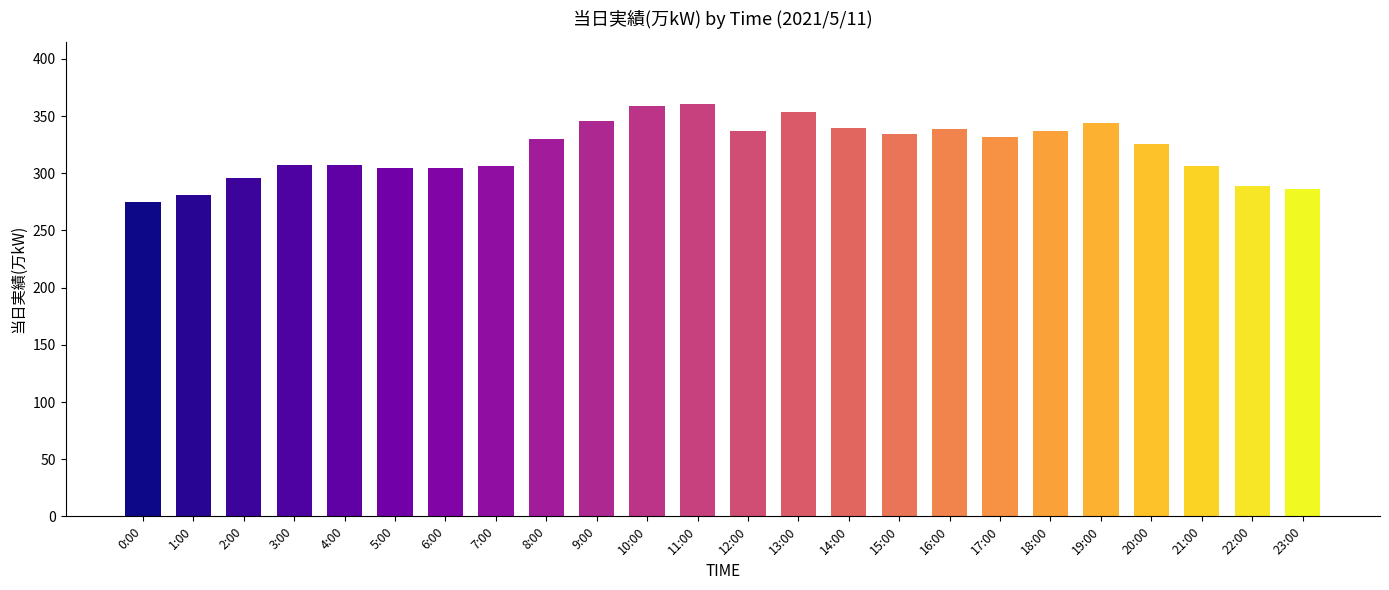

What is the value of the 14th bar from the left?

354